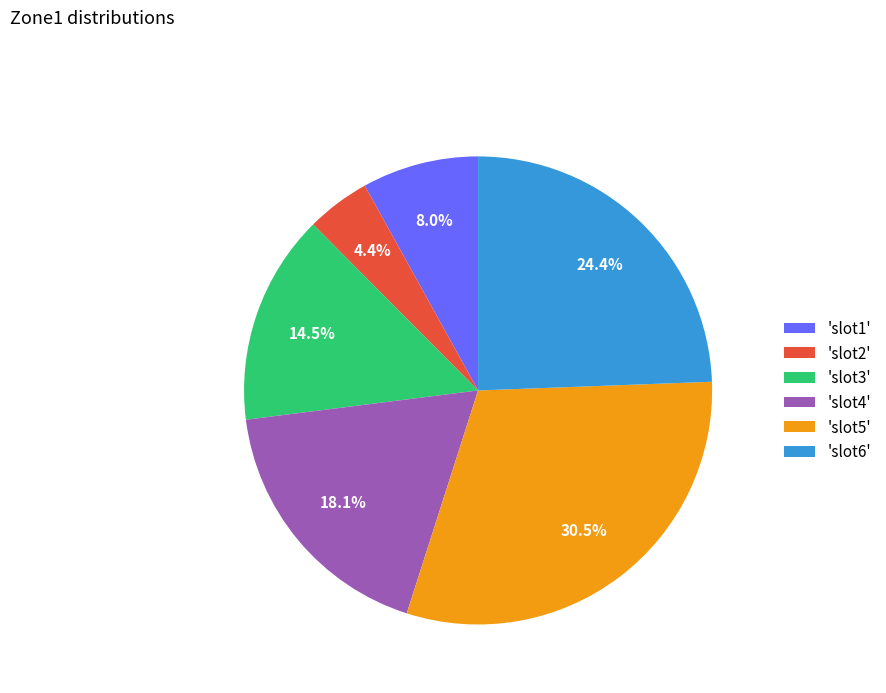

How much of the chart is everything except 'slot6'?

75.6%